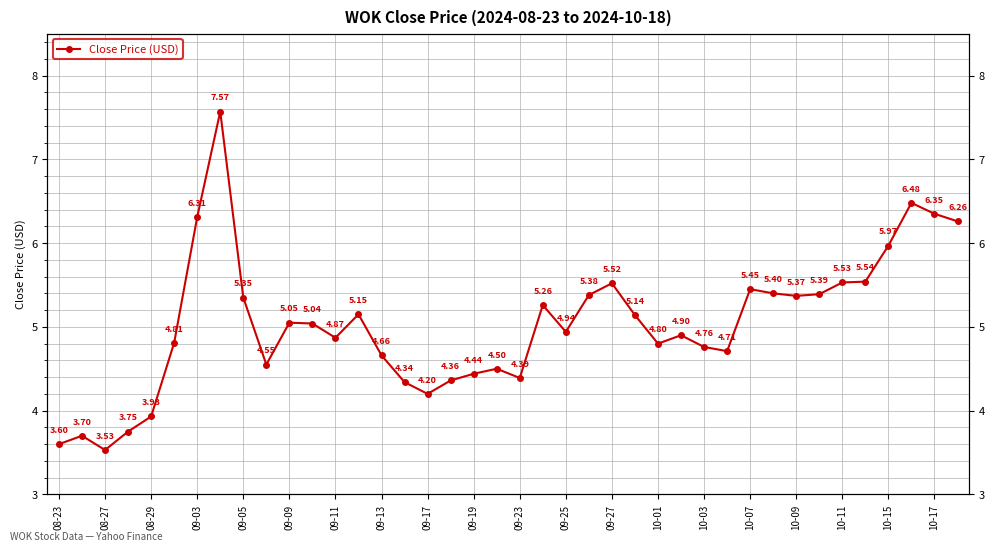

What is the difference between the maximum and second lowest values?

4.0